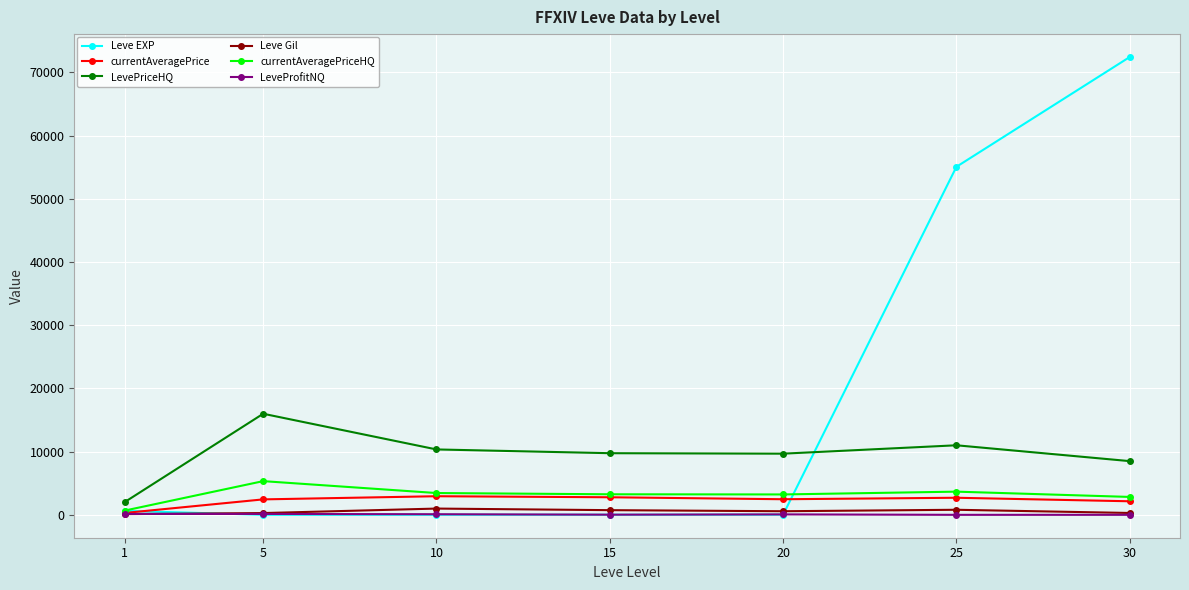

Which series has the largest range (max minus min)?

Leve EXP